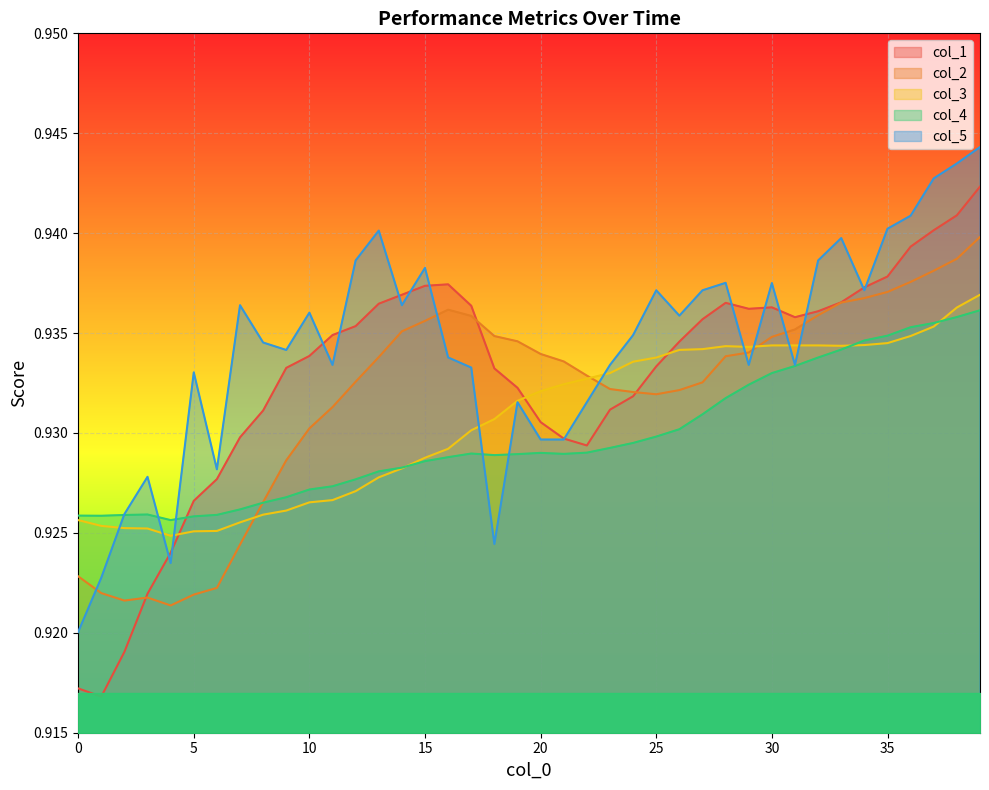

Which series has the widest spread of values?

col_1